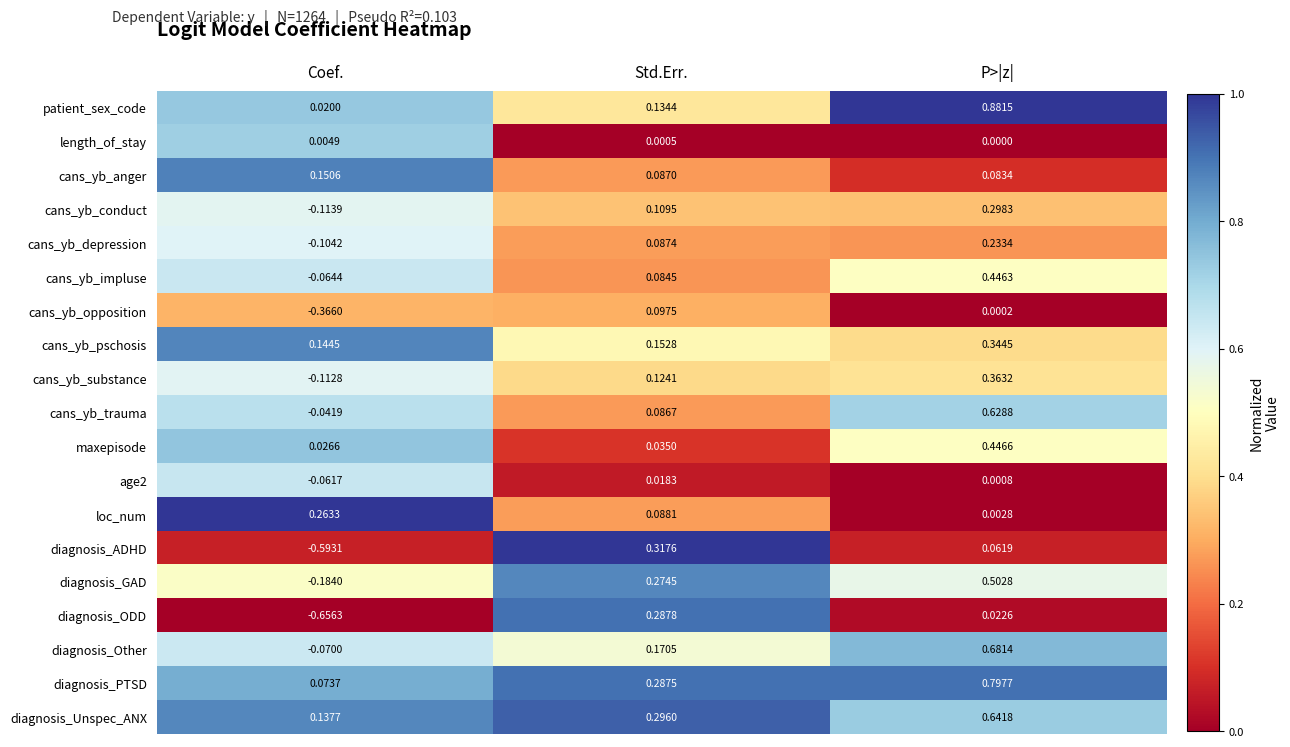

Which label corresponds to the largest value in the chart?

P>|z|